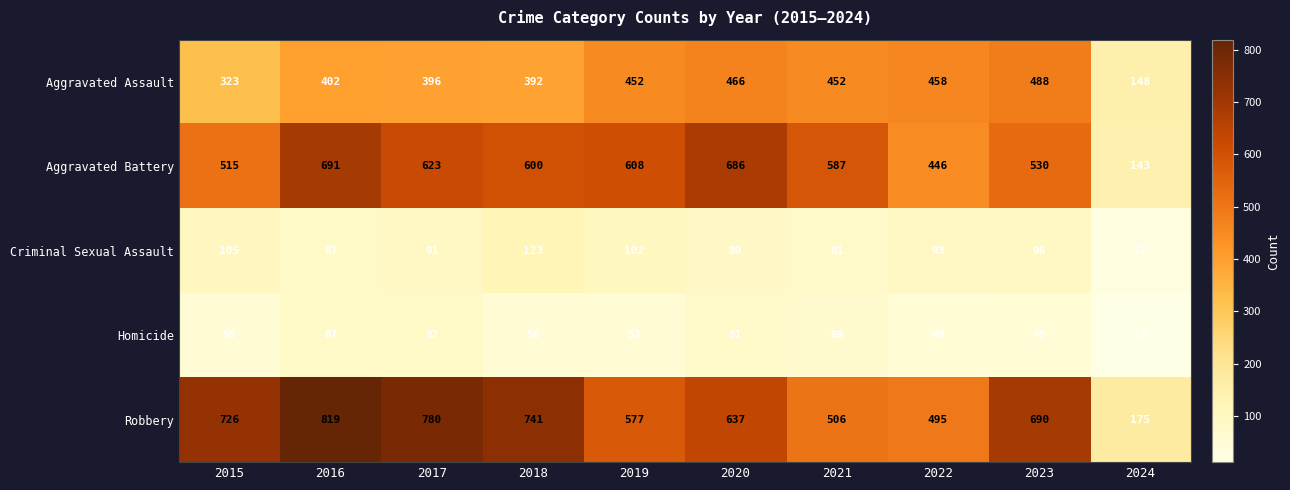

Between 2015 and 2023, which series saw the biggest shift?

Aggravated Assault